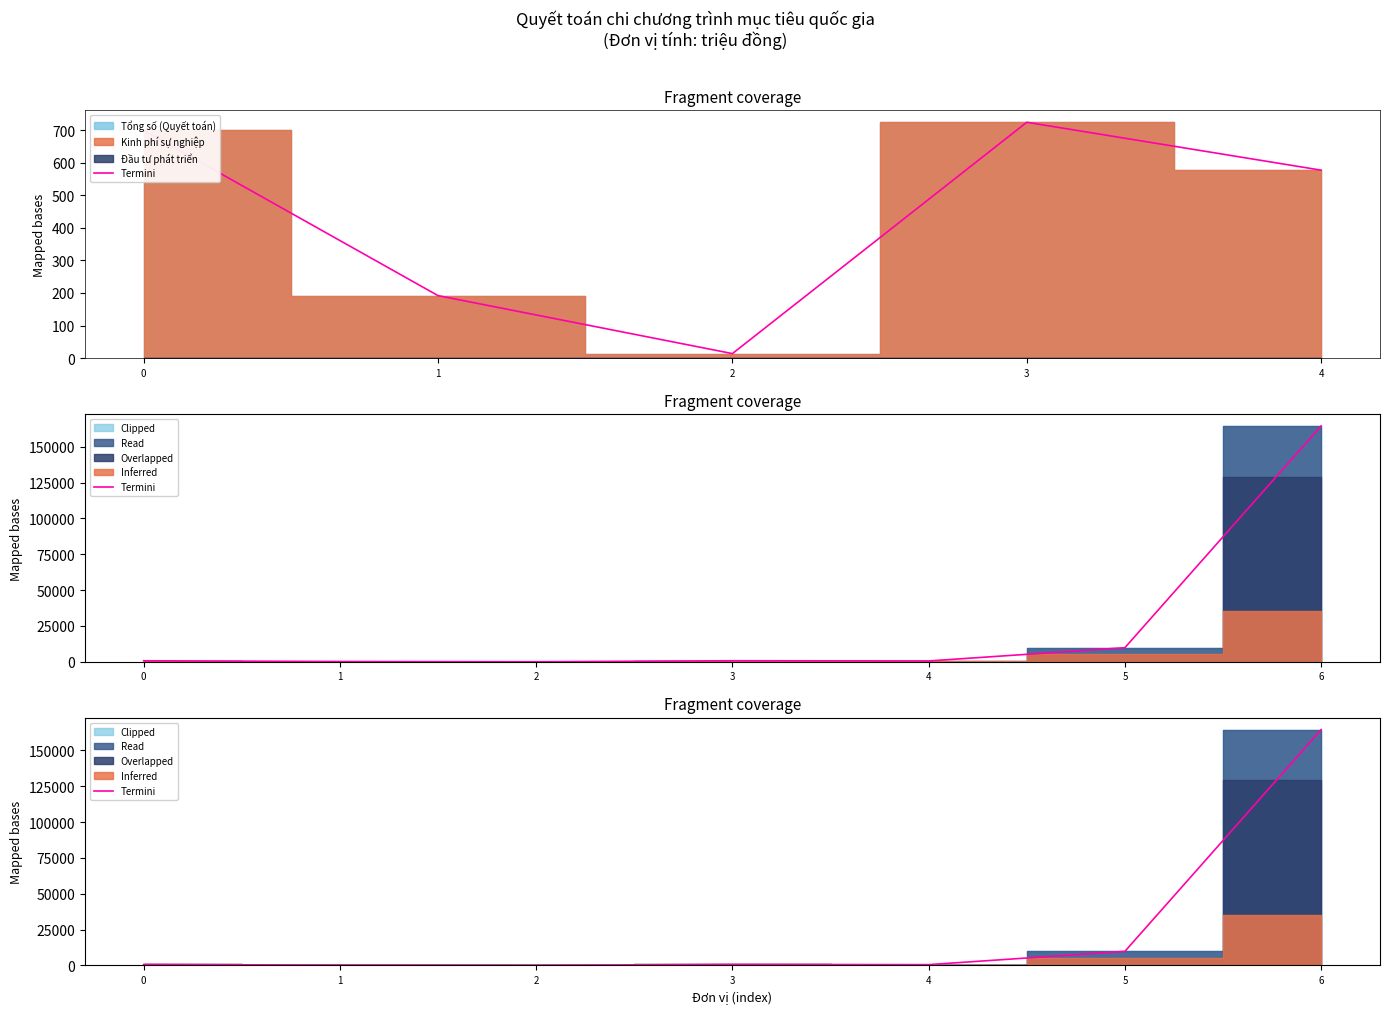

What is the value of the 1st point from the left?

699.3